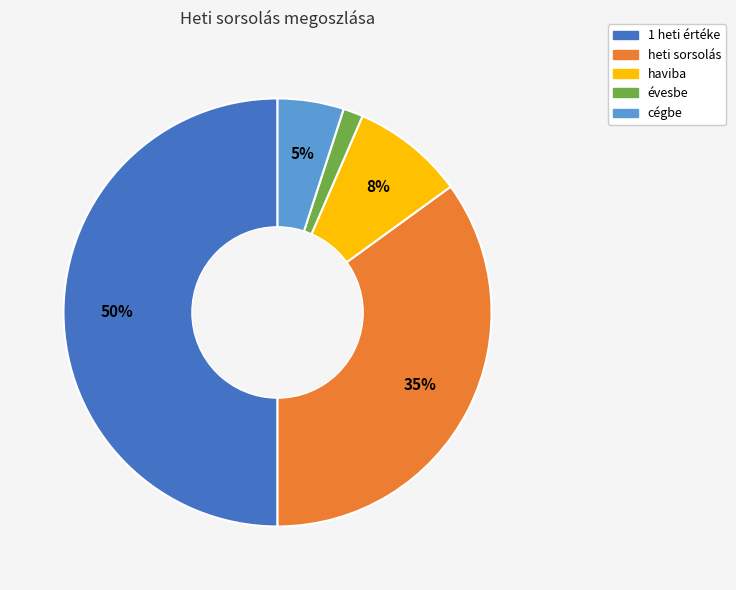

What percentage is the évesbe slice, to the nearest percent?

2%